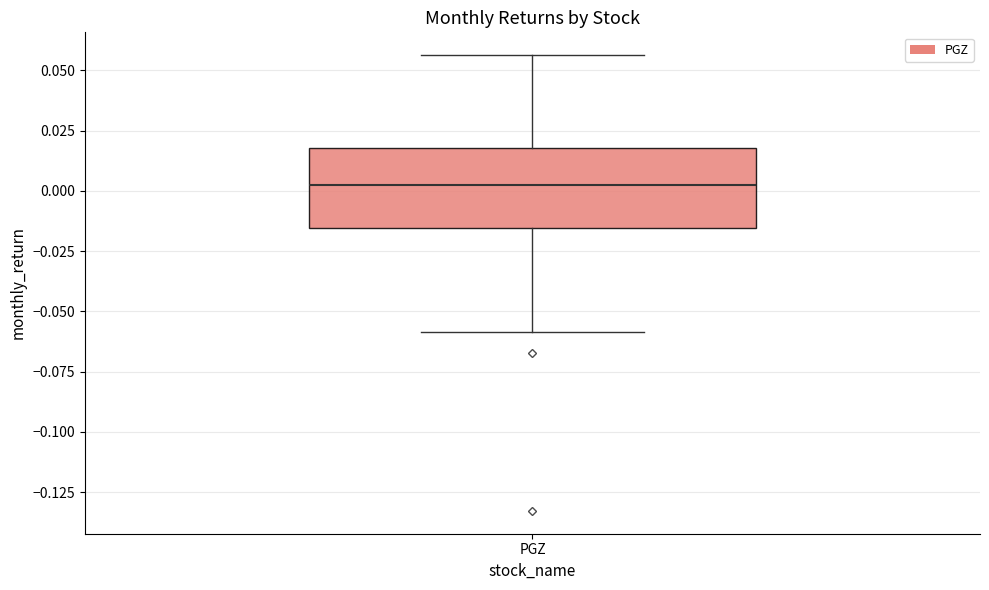

Transcribe this box plot: give where the median line is, the range the box spans, and where the two whiskers end, as read against the y-axis. The values are not printed on the chart, so give them approximately, as read against the axis.

median 0.000, box -0.015 to 0.020, whiskers -0.060 to 0.055